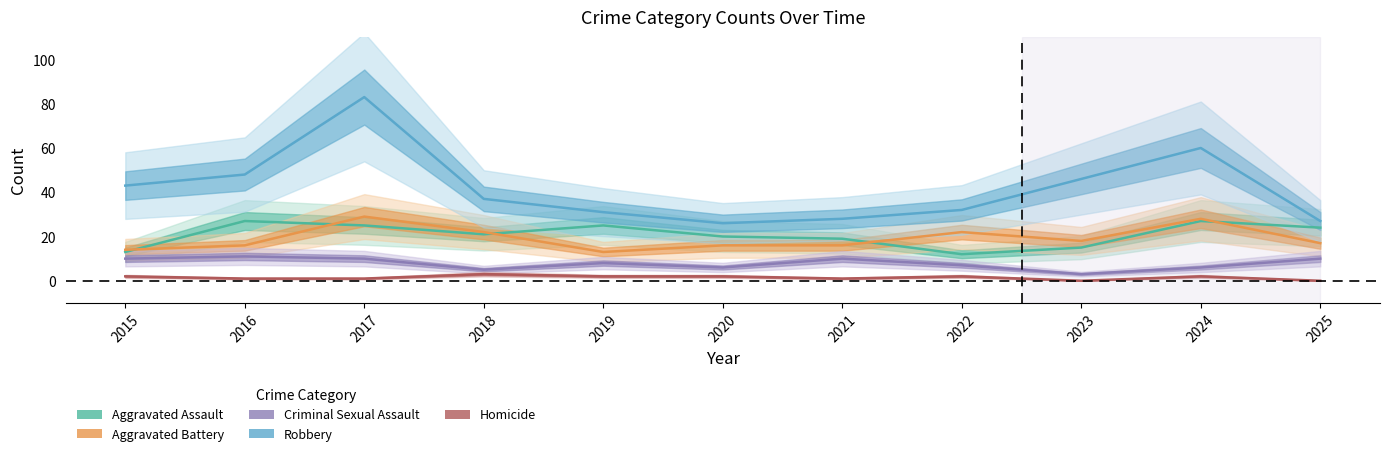

True or false: Aggravated Battery and Criminal Sexual Assault intersect in this chart.

False